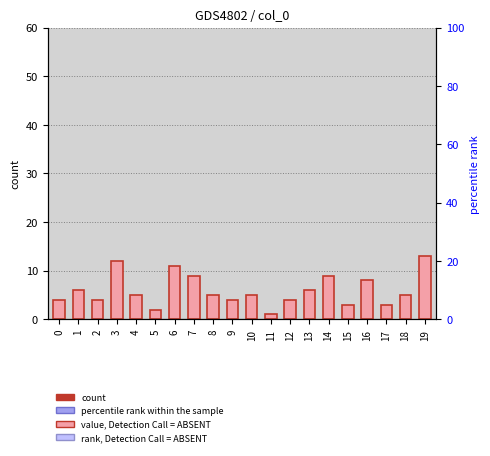

What is the sum of the values at 17 and 11?

4